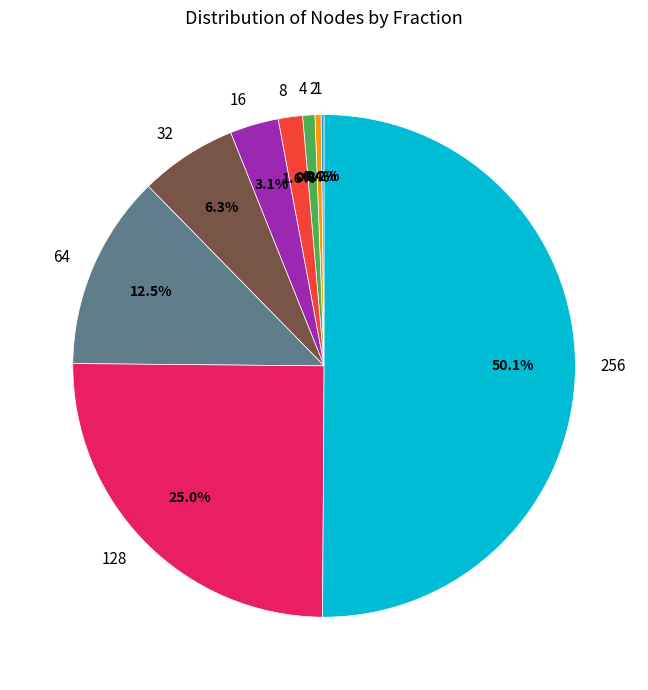

Which category accounts for the majority?

256